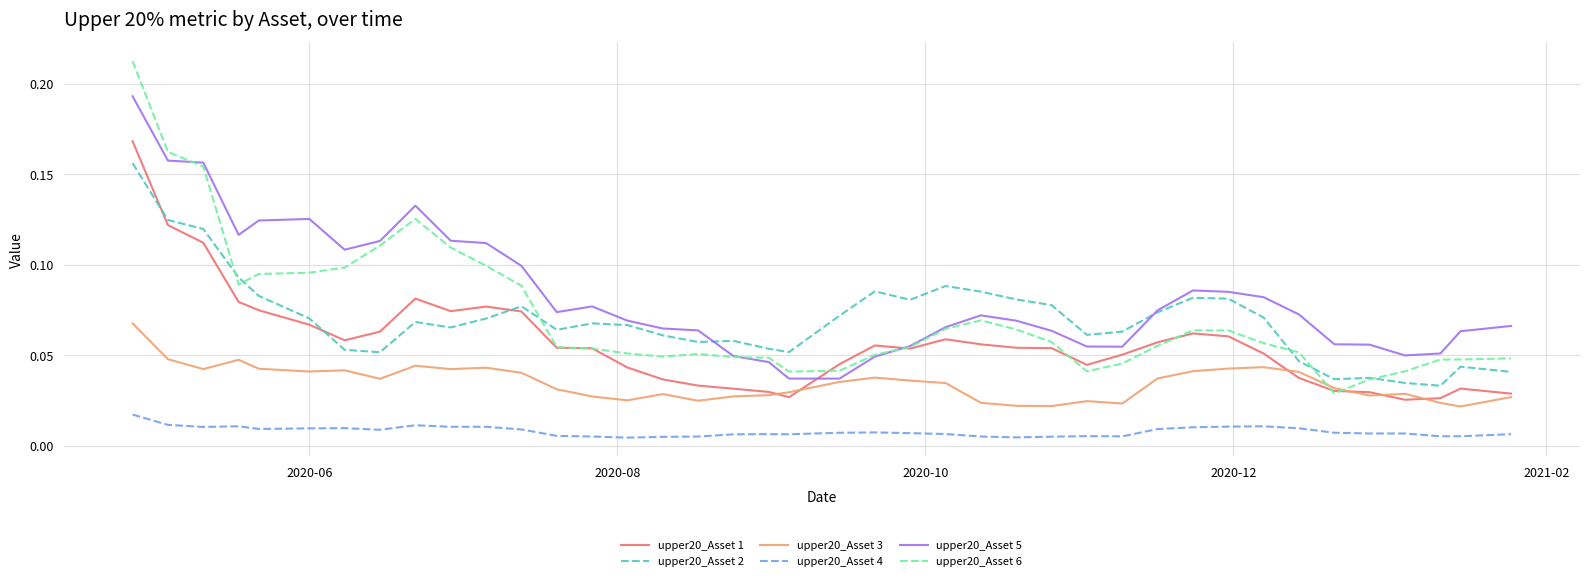

Which series has the largest range (max minus min)?

upper20_Asset 6